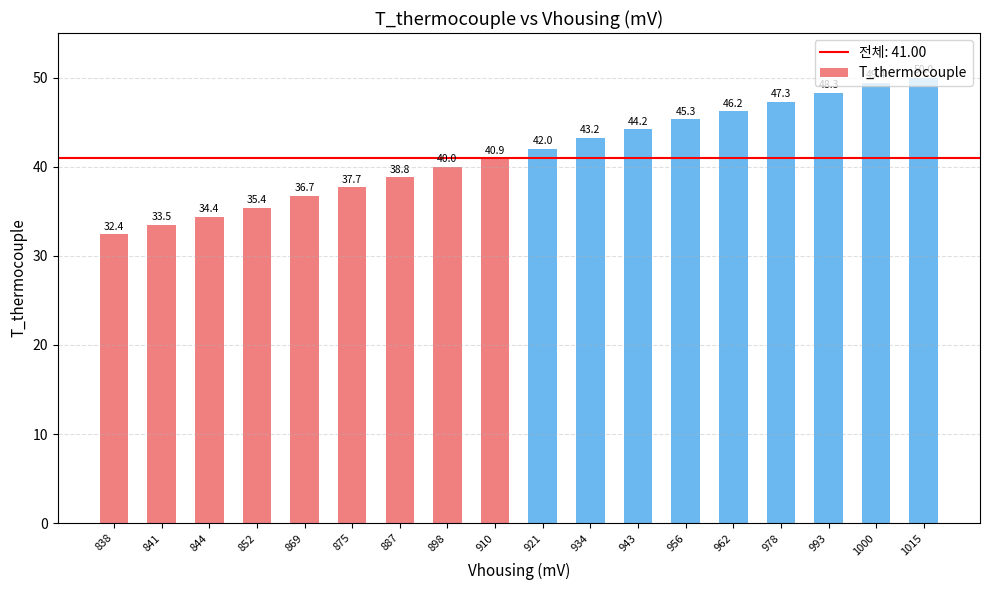

Rank the categories by value from lowest to highest.

838, 841, 844, 852, 869, 875, 887, 898, 910, 921, 934, 943, 956, 962, 978, 993, 1000, 1015